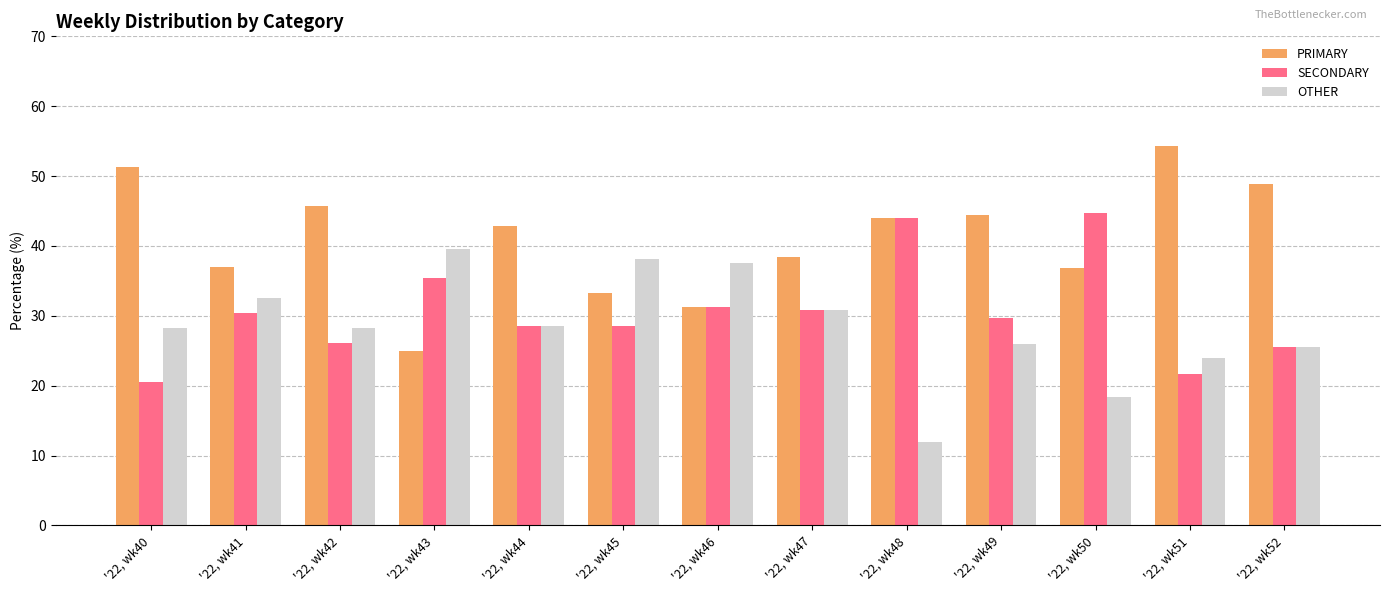

Is it true that PRIMARY equals 31.2 at '22, wk46?

True